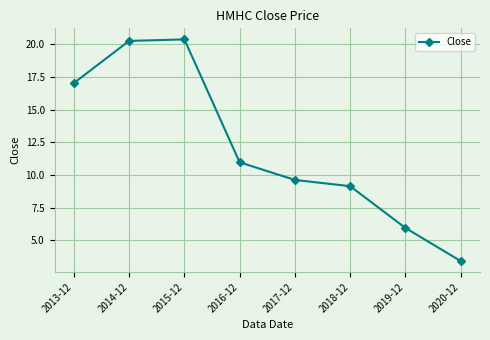

True or false: there are more than 2 points higher than both neighbors.

False